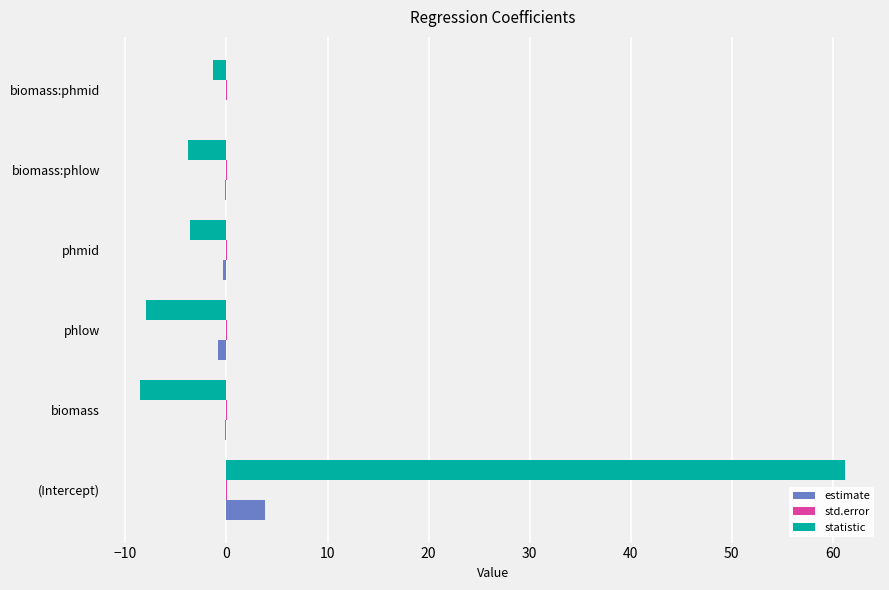

At which category is the sum across all series the highest?

(Intercept)